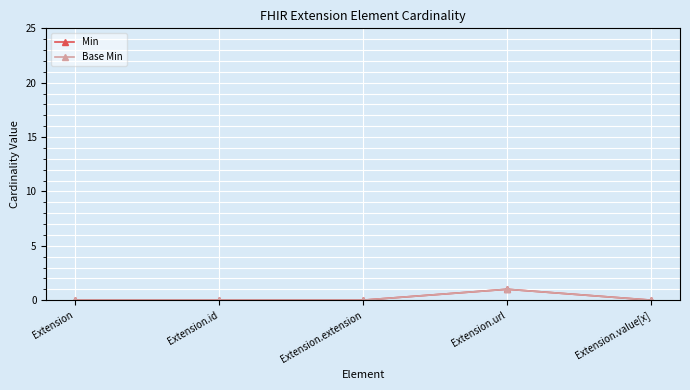

List the series in order of their peak value, lowest first.

Min, Base Min